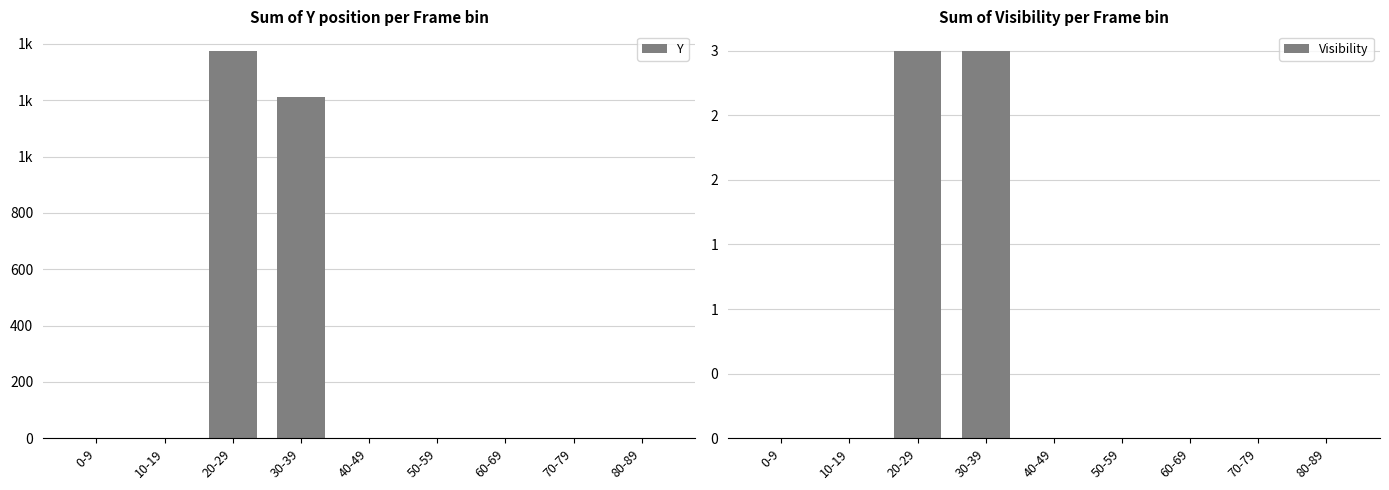

List the labels in order of Visibility value, largest first.

20-29, 30-39, 0-9, 10-19, 40-49, 50-59, 60-69, 70-79, 80-89